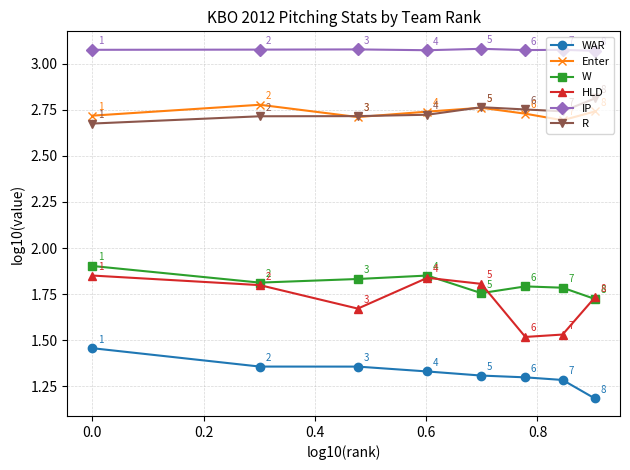

True or false: W and R intersect in this chart.

False